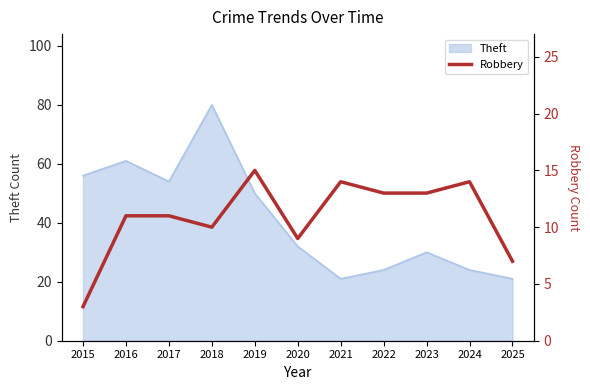

Does the chart have visible grid lines?

No